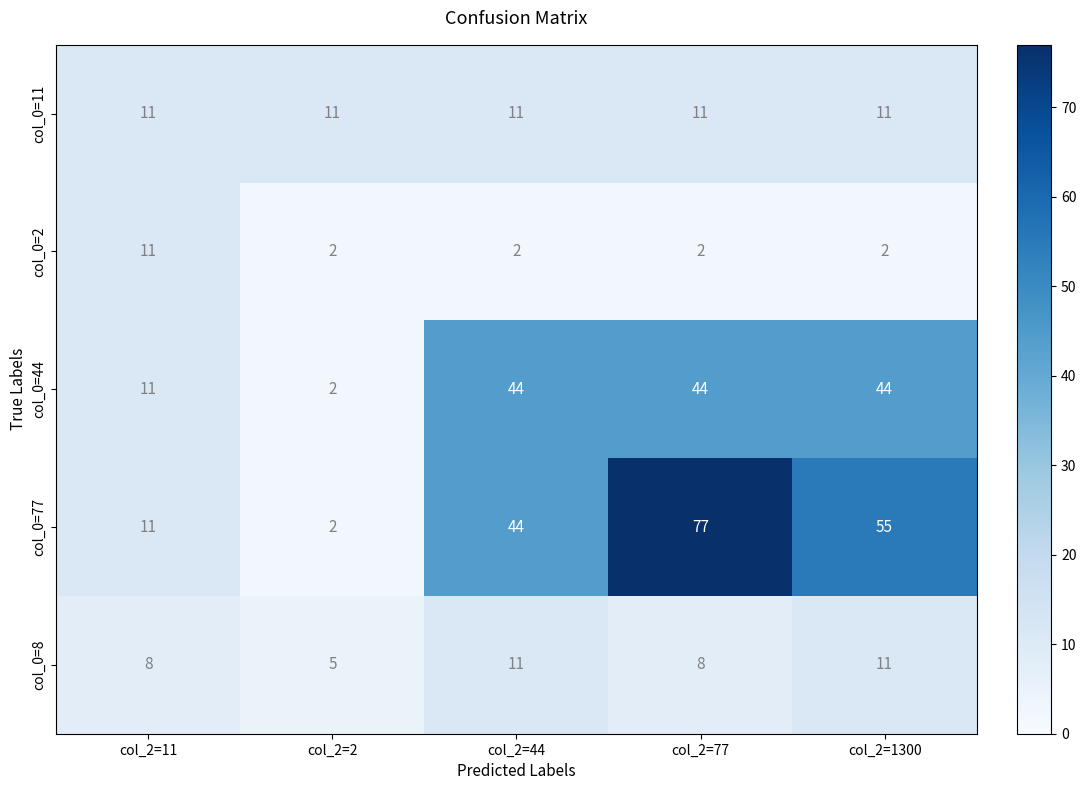

The value of col_0=2 at col_2=77 is 3. True or false?

False